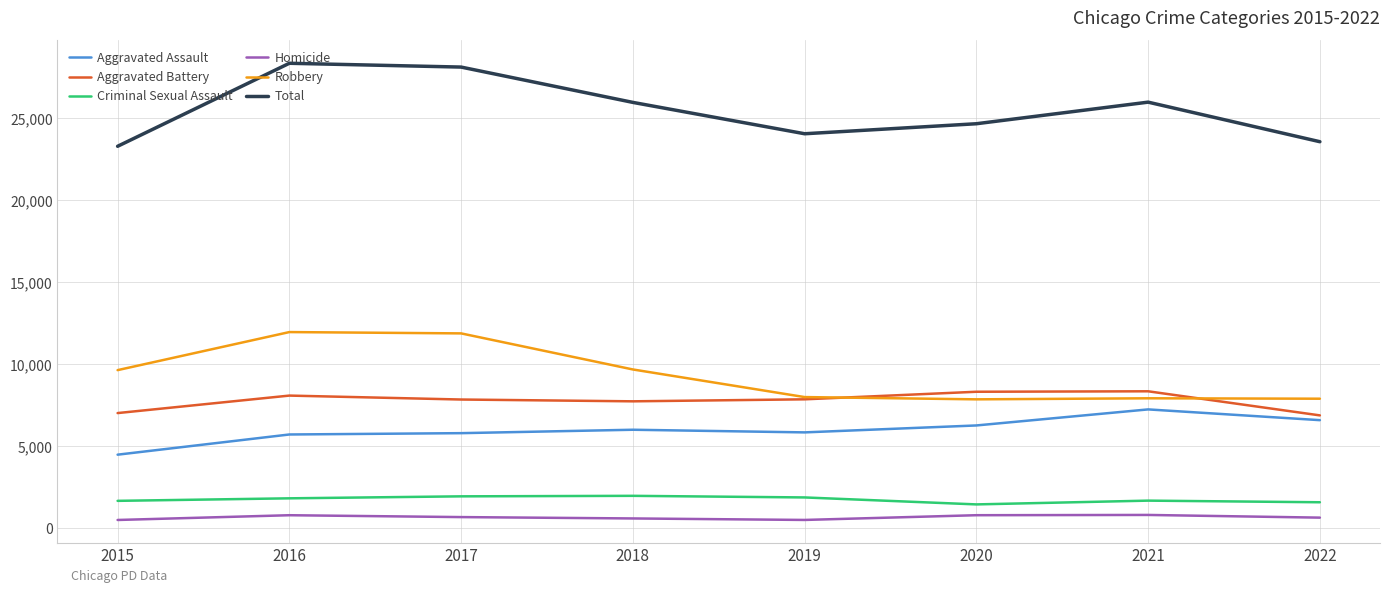

What is the difference between the Criminal Sexual Assault values at 2022 and 2017?

361